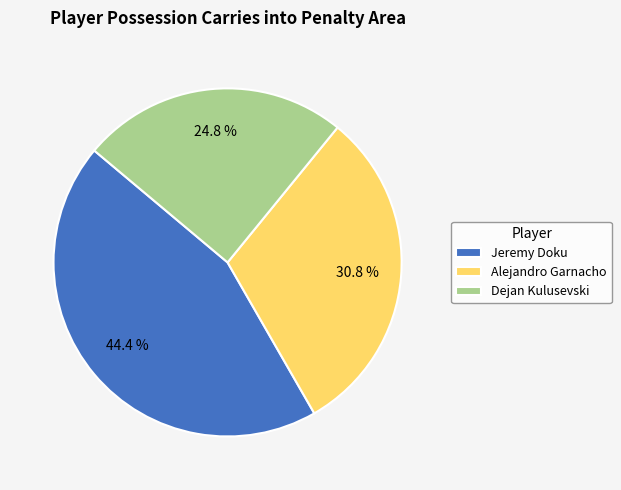

Rank the categories by value from lowest to highest.

Dejan Kulusevski, Alejandro Garnacho, Jeremy Doku